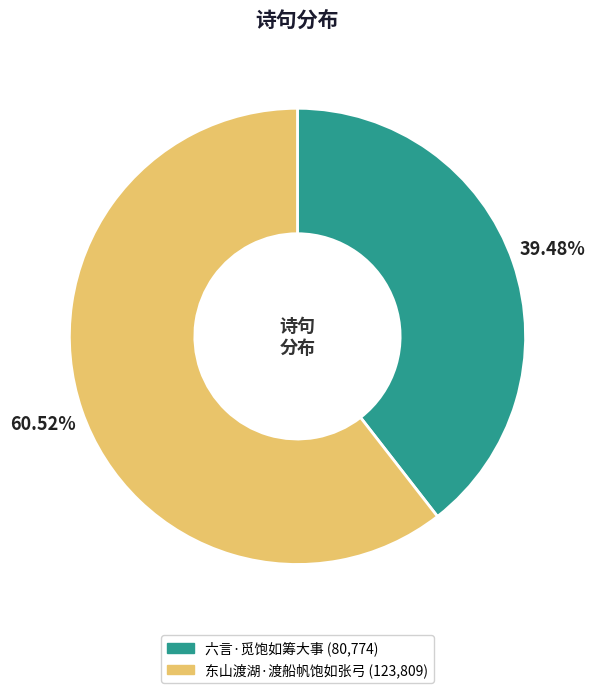

The 六言·觅饱如筹大事 slice represents 30% of the pie. True or false?

False